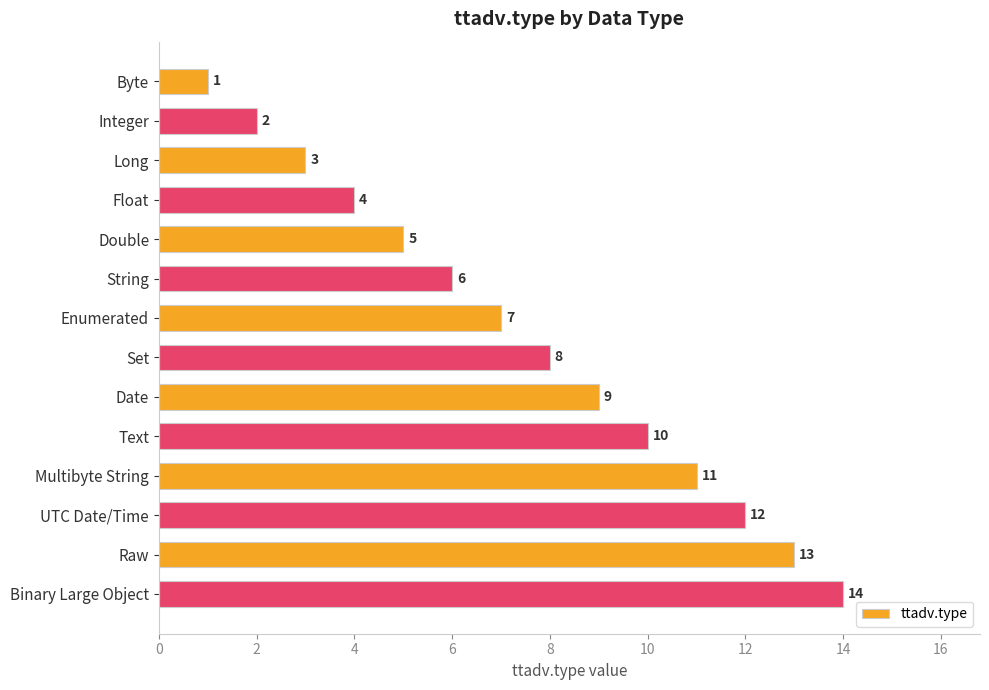

What value does the data have at Set?

8